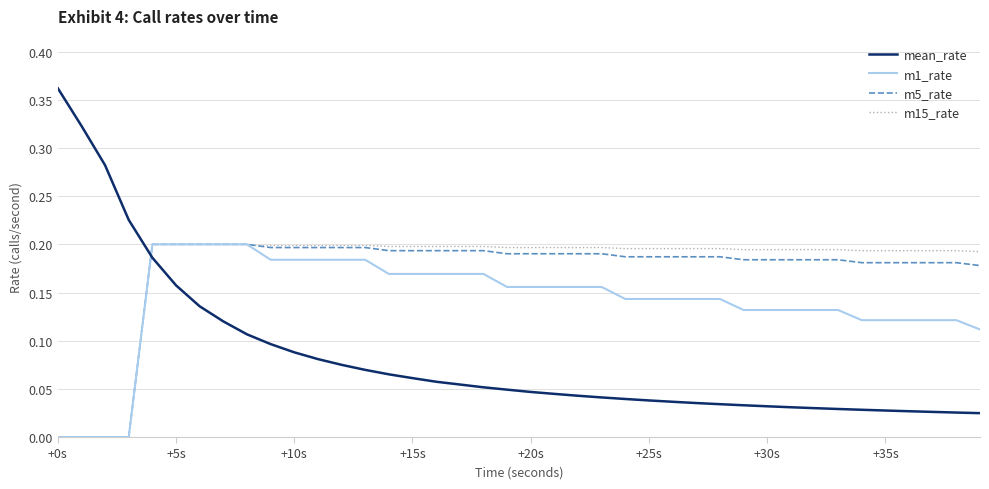

At how many categories does at least one series exceed 0?

40